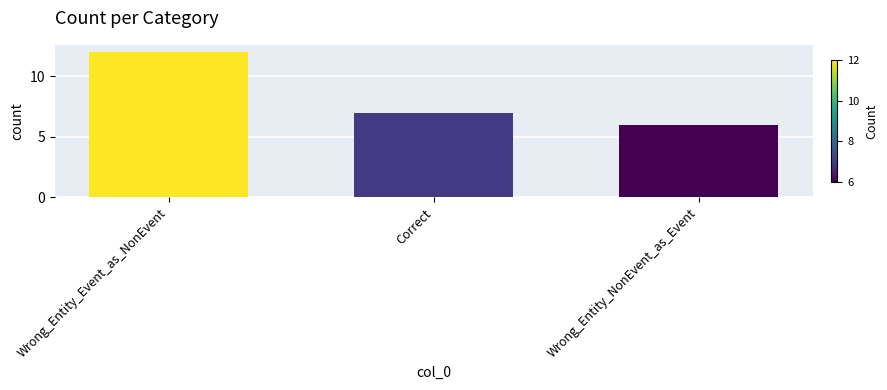

Count the values in the range 6 to 12.

3